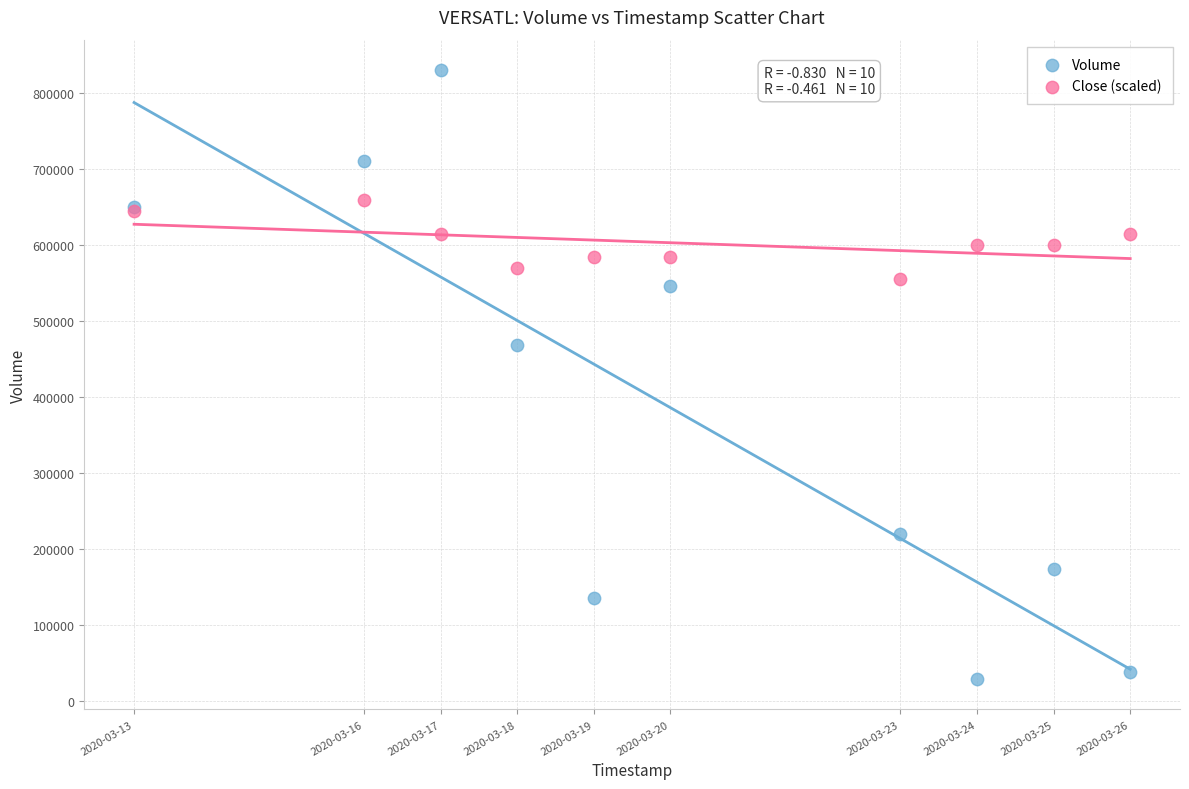

Which series reaches the minimum Y coordinate?

Volume